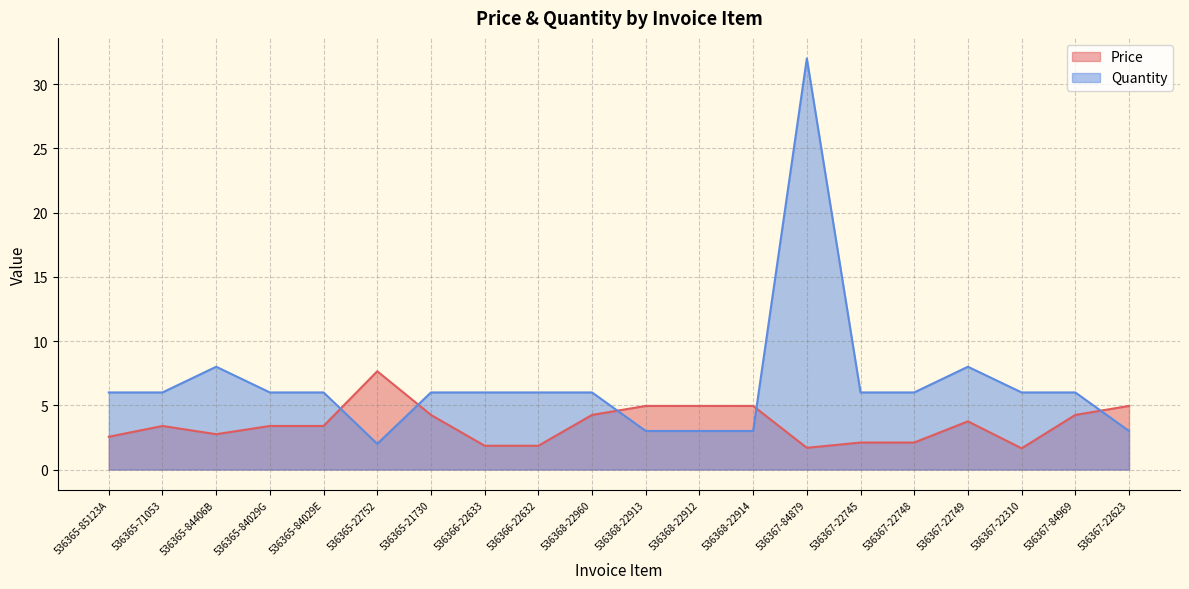

Count the number of categories in the chart.

20